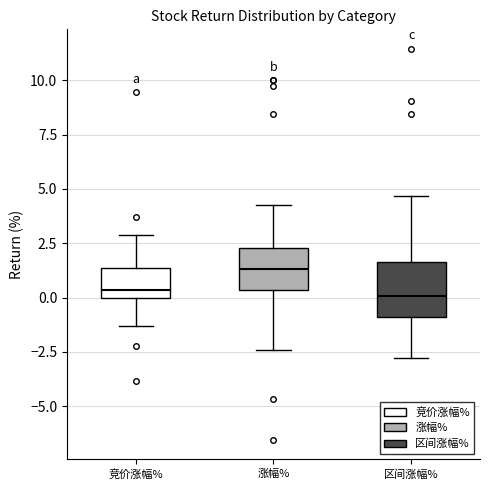

Reading left to right, transcribe this box plot: for each box, give where its median line is, the range the box spans, and where its two whiskers end, as read against the y-axis. The values are not printed on the chart, so give them approximately, as read against the axis.

竞价涨幅%: median 0.5, box 0.0 to 1.5, whiskers -1.5 to 3.0
涨幅%: median 1.5, box 0.5 to 2.5, whiskers -2.5 to 4.0
区间涨幅%: median 0.0, box -1.0 to 1.5, whiskers -3.0 to 4.5